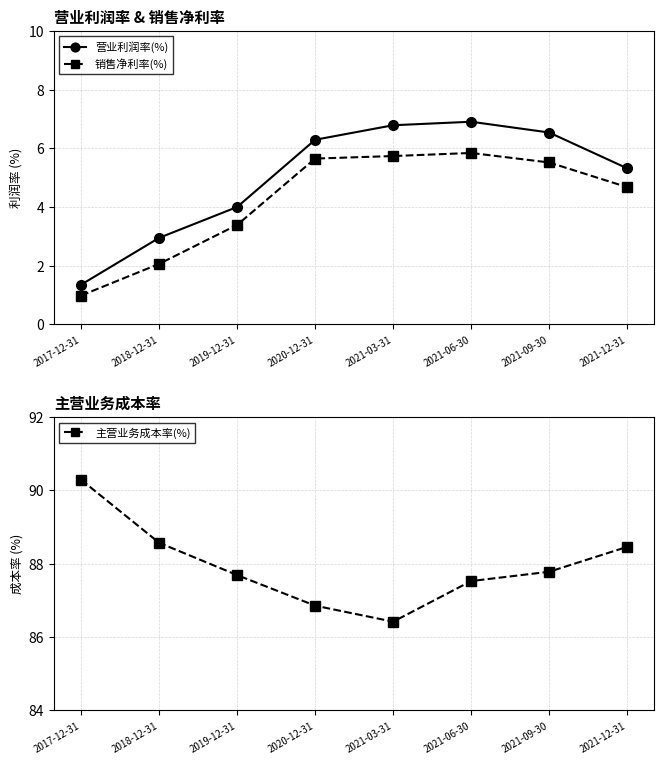

What is the sum of all 营业利润率(%) values?

40.1